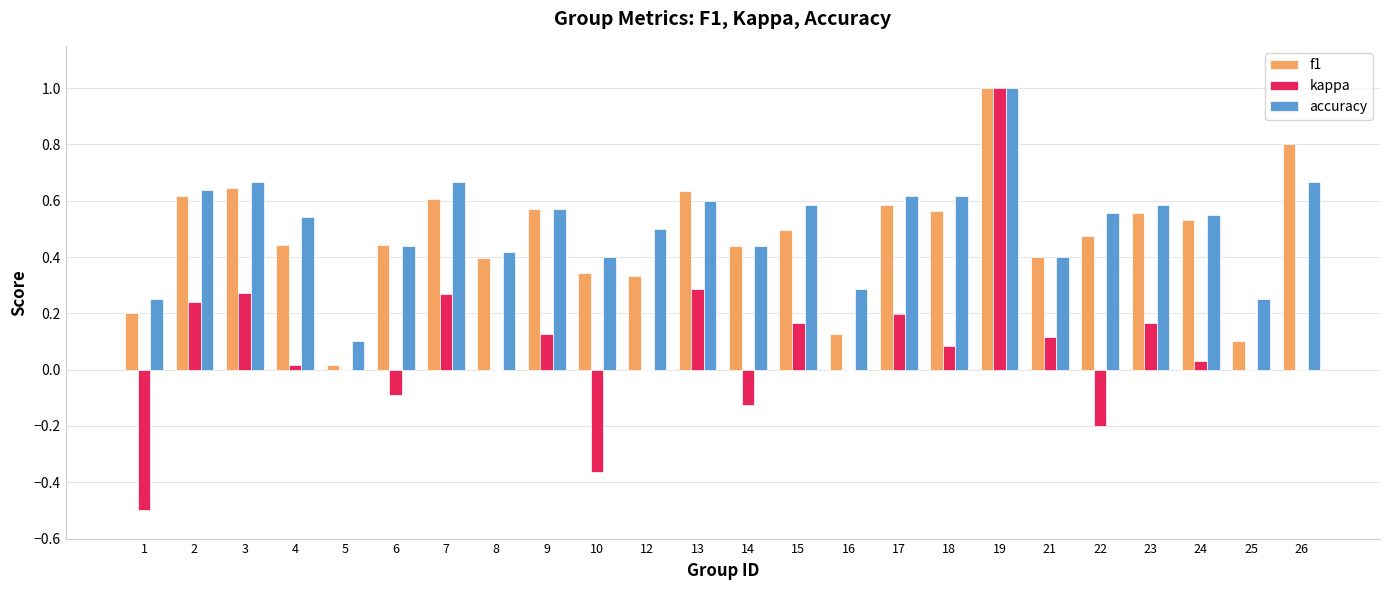

What is the sum of the f1 values at 6 and 9?

1.0